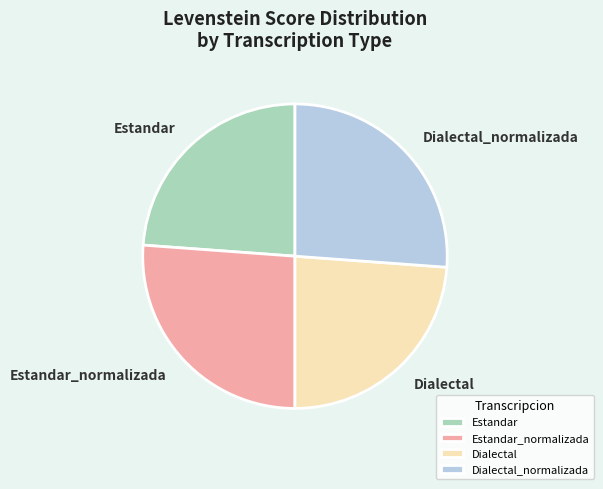

Is the sum of Dialectal and Estandar greater than half?

No